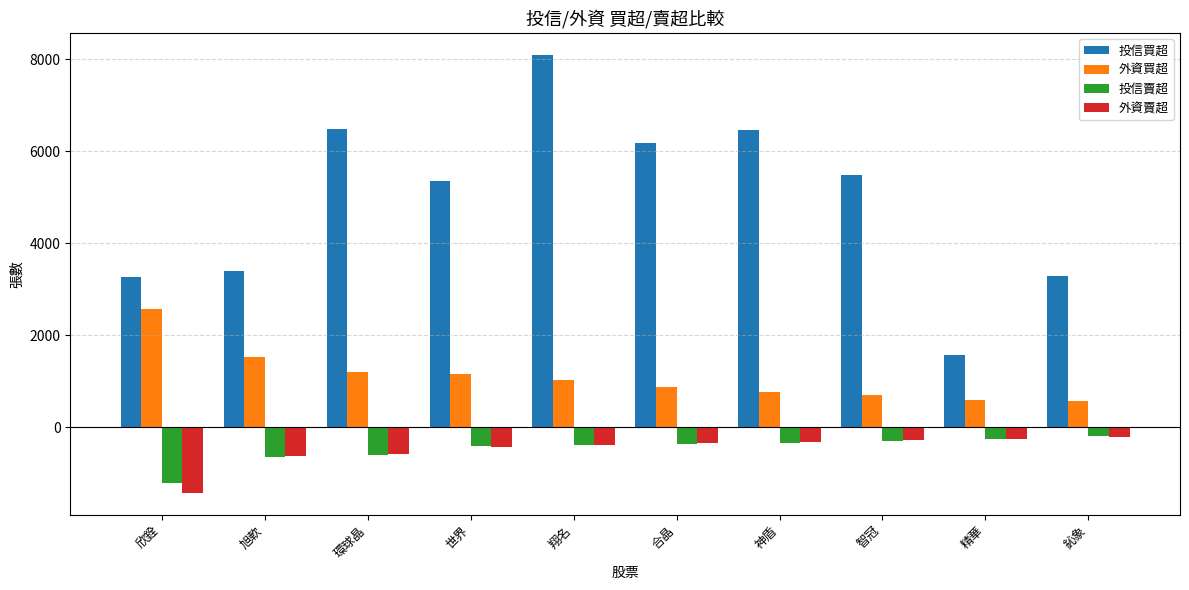

What is the sum of all 外資買超 values?

10968